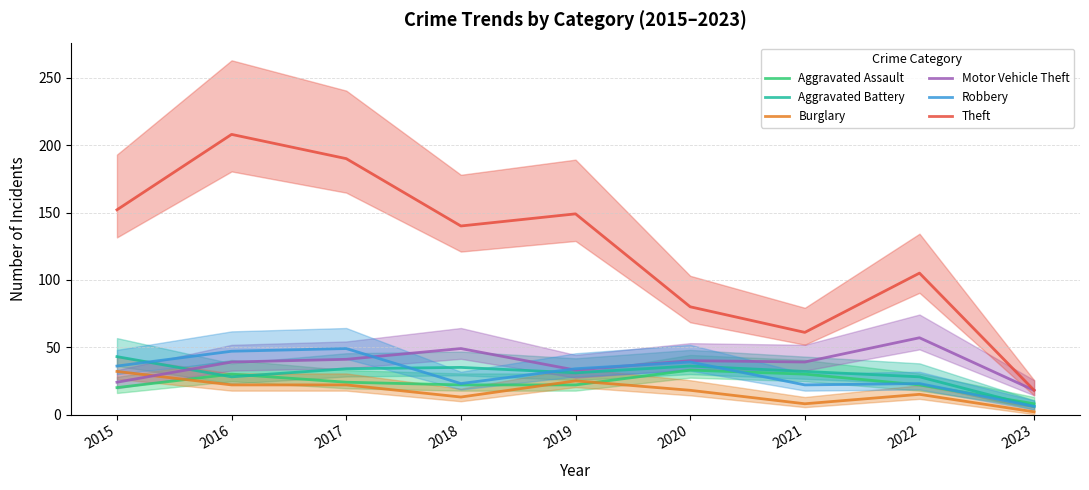

Rank the series at 2018 from lowest to highest value.

Burglary, Aggravated Assault, Robbery, Aggravated Battery, Motor Vehicle Theft, Theft